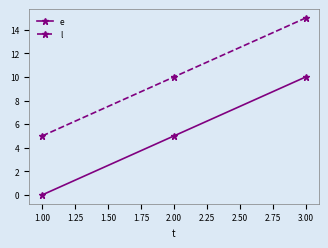

At 1.00, list the series in order from largest to smallest.

l, e